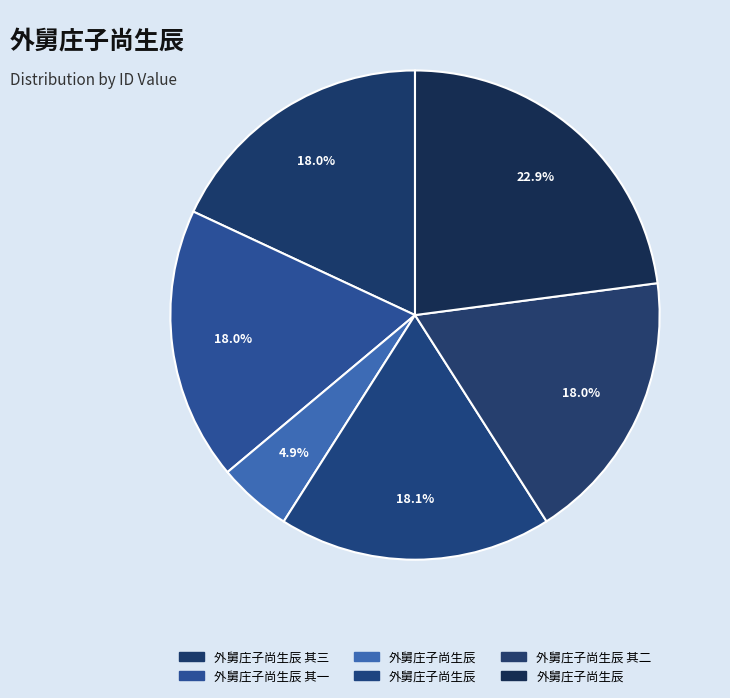

Is there any slice that represents more than half of the pie?

No